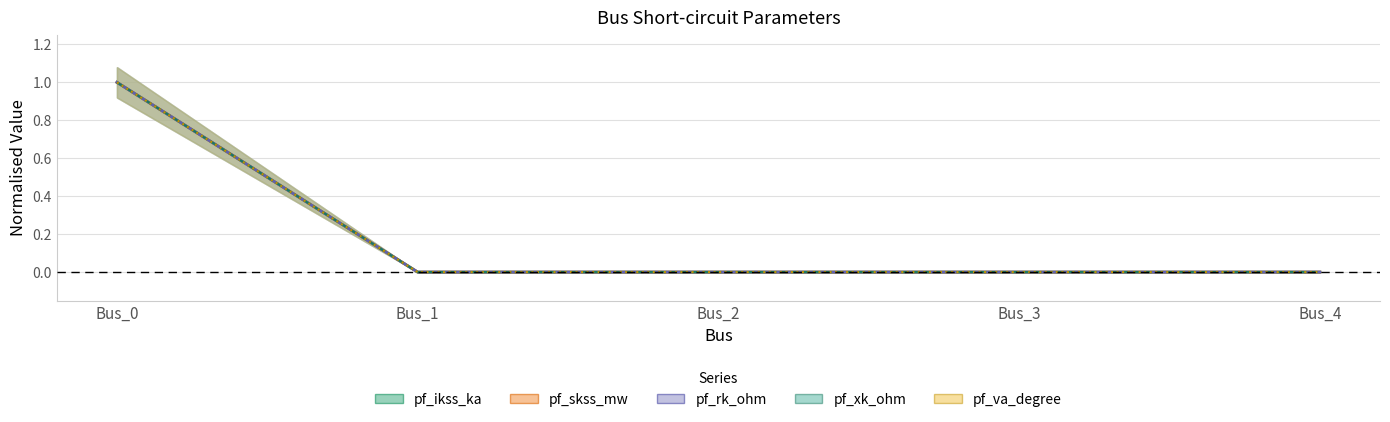

How many pf_va_degree values are between 0 and 1?

5